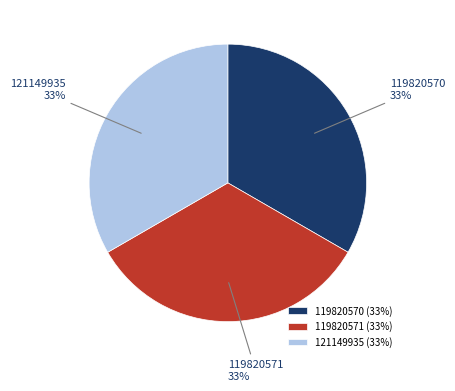

Approximately how many times larger is the value at 119820571 compared to 121149935?

1.0